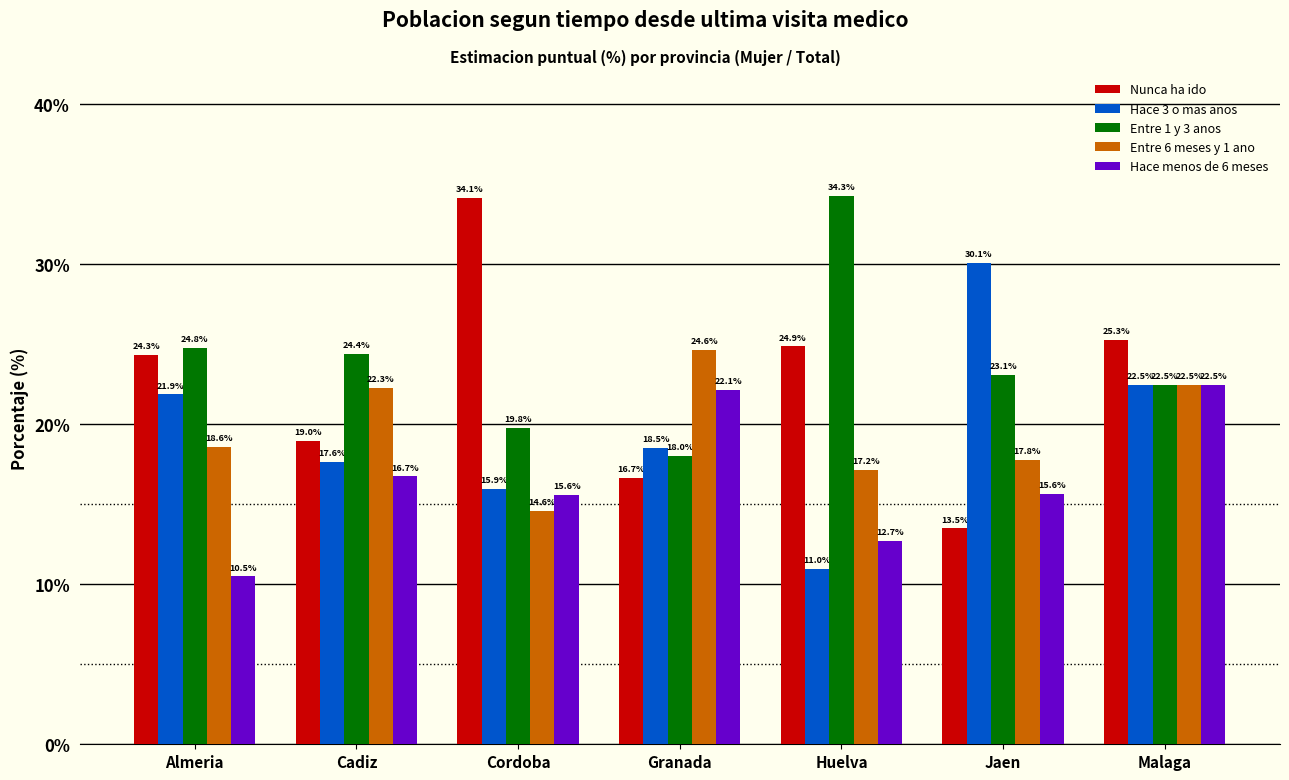

True or false: Nunca ha ido has a value of 27.1 at Cadiz.

False